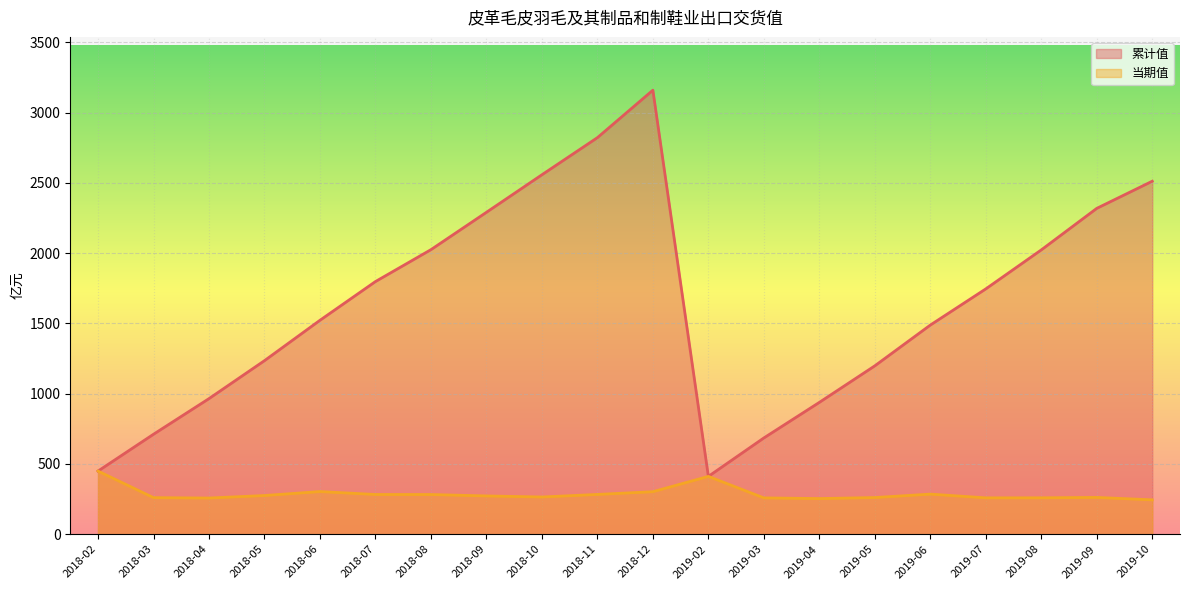

What is the average value of the 累计值 series?

1642.5